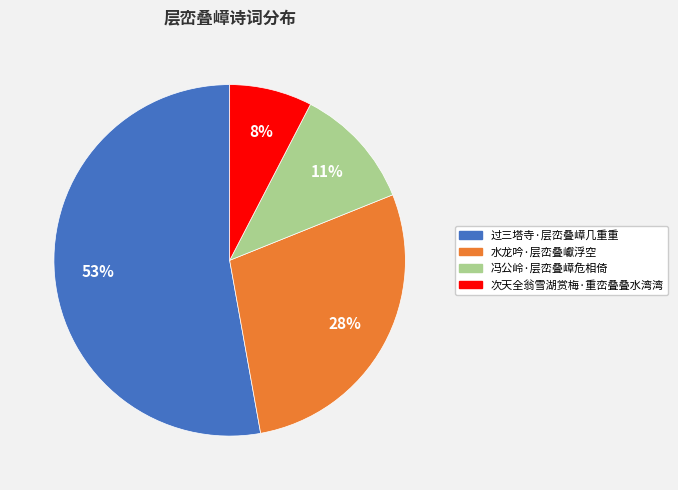

What percentage is the 过三塔寺·层峦叠嶂几重重 slice, to the nearest percent?

53%